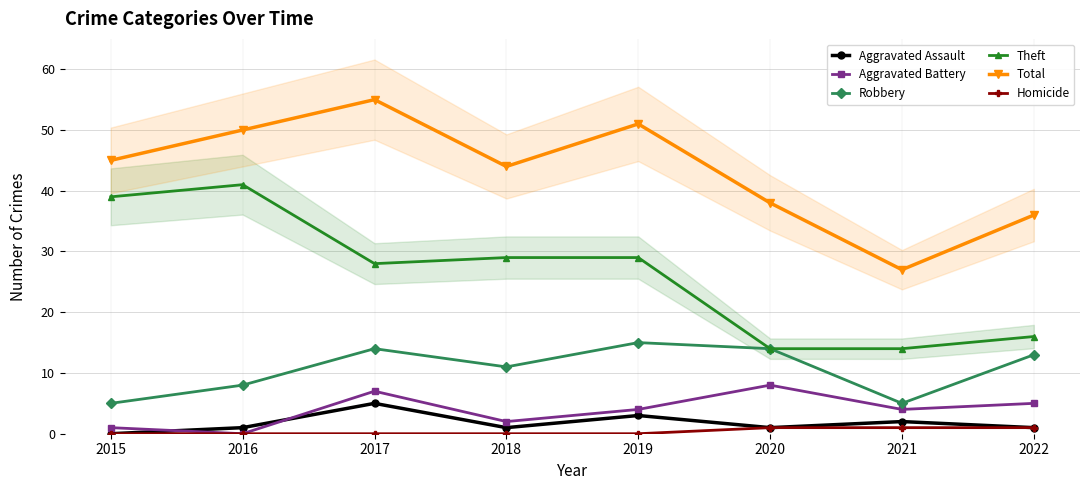

Reading left to right, extract all data points from this chart.

Aggravated Assault: 0	1	5	1	3	1	2	1
Aggravated Battery: 1	0	7	2	4	8	4	5
Robbery: 5	8	14	11	15	14	5	13
Theft: 39	41	28	29	29	14	14	16
Total: 45	50	55	44	51	38	27	36
Homicide: 0	0	0	0	0	1	1	1